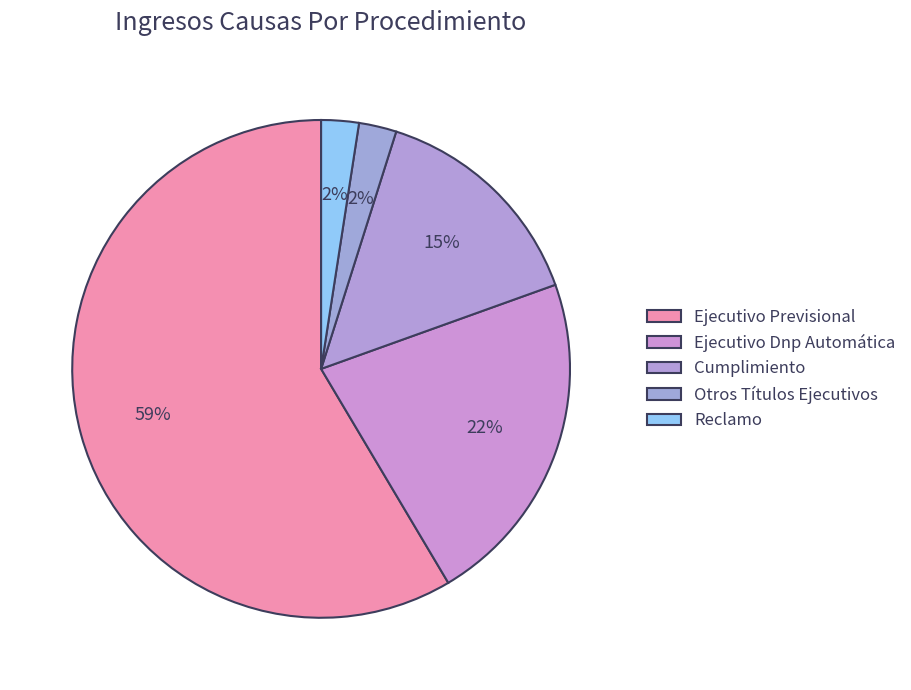

How many slices are in this pie chart?

5